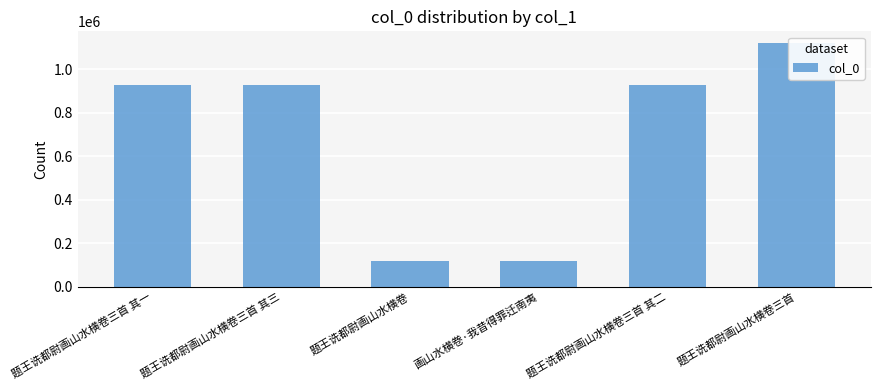

What is the sum of the values at 题王诜都尉画山水横卷 and 题王诜都尉画山水横卷三首 其二?

1043024